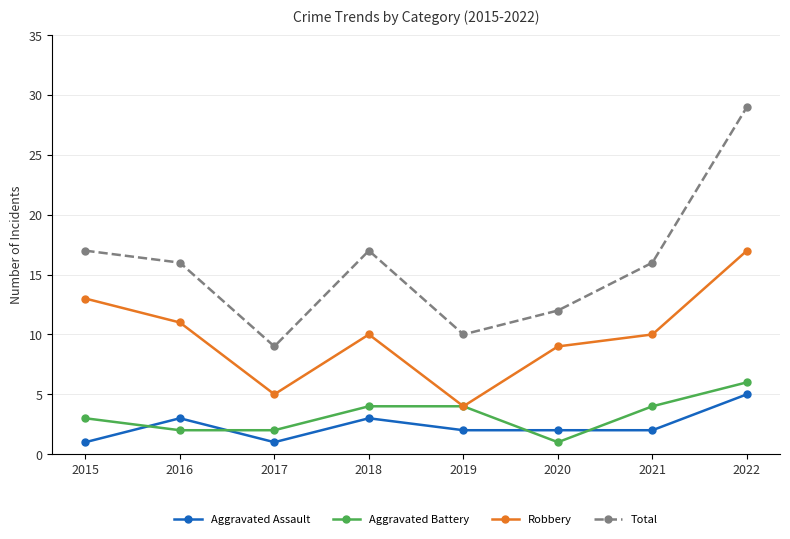

What is the difference between the highest and lowest values at 2015?

16